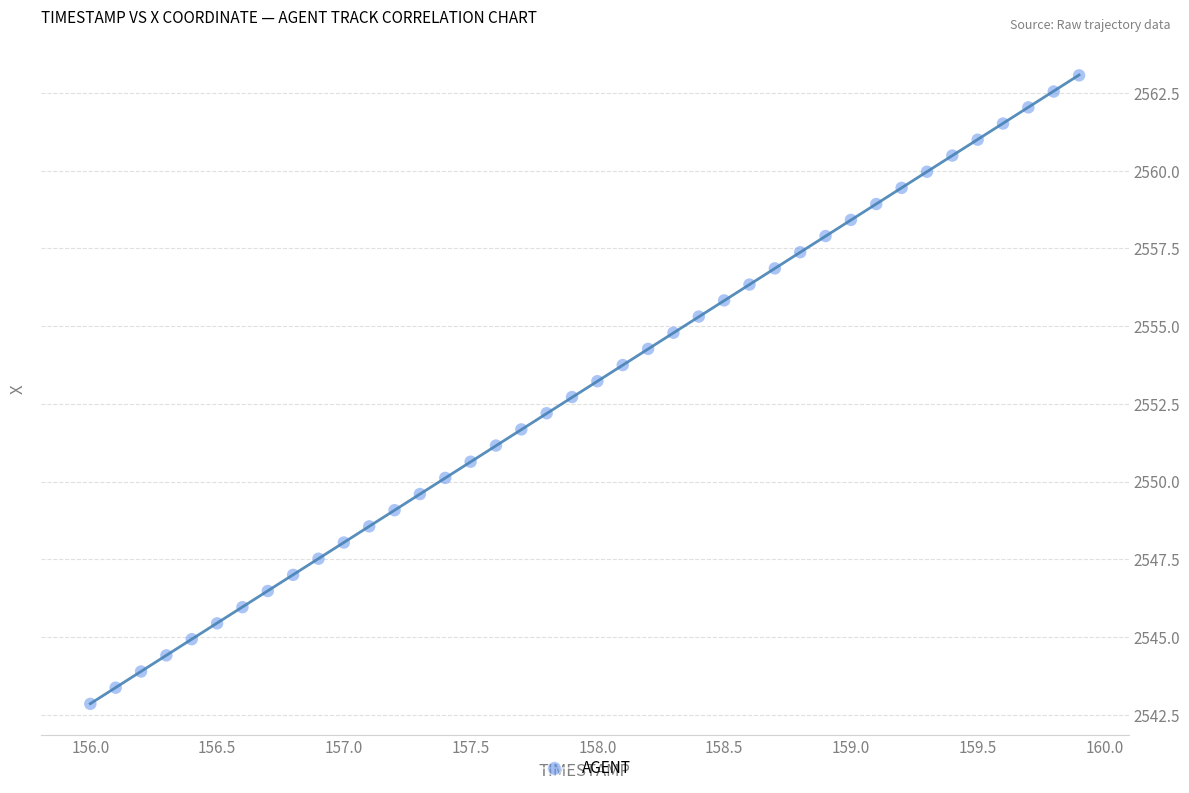

What is the range of Y values (max minus min)?

20.2